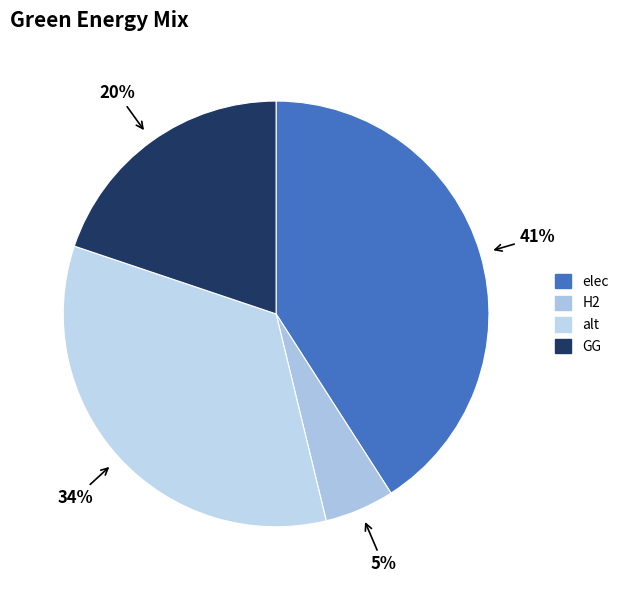

Count the number of slices in the pie.

4